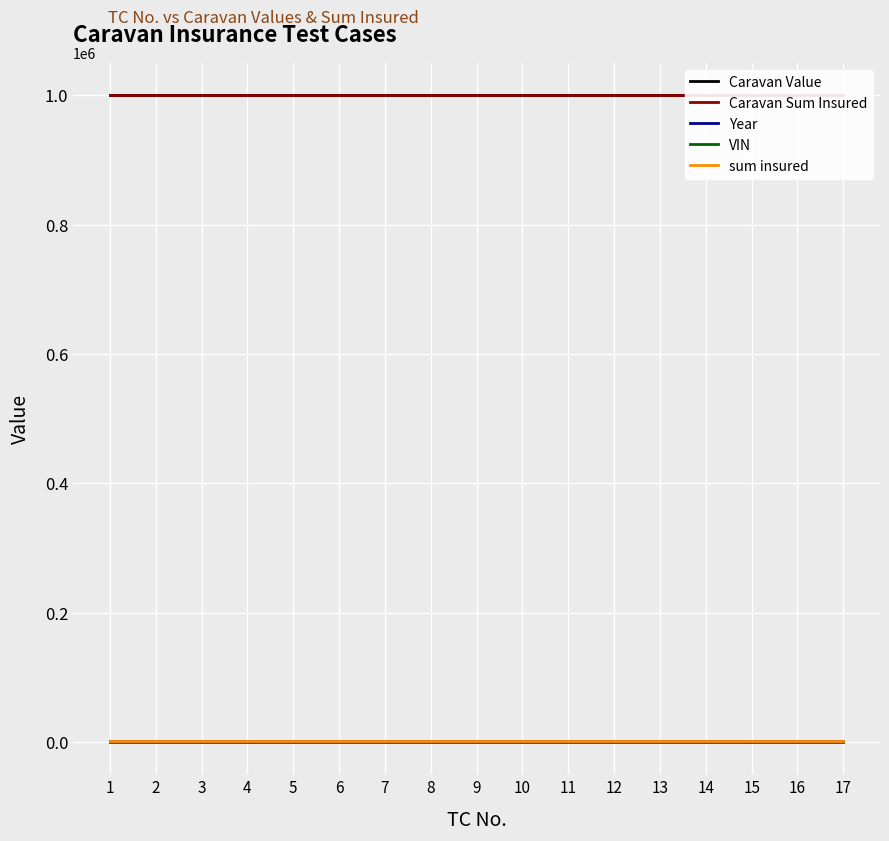

Reading left to right, what are all the values shown in this chart?

Caravan Value: 1=1000000	2=1000000	3=1000000	4=1000000	5=1000000	6=1000000	7=1000000	8=1000000	9=1000000	10=1000000	11=1000000	12=1000000	13=1000000	14=1000000	15=1000000	16=1000000	17=1000000
Caravan Sum Insured: 1=1000000	2=1000000	3=1000000	4=1000000	5=1000000	6=1000000	7=1000000	8=1000000	9=1000000	10=1000000	11=1000000	12=1000000	13=1000000	14=1000000	15=1000000	16=1000000	17=1000000
Year: 1=2002	2=2002	3=2002	4=2002	5=2002	6=2002	7=2002	8=2002	9=2002	10=2002	11=2002	12=2002	13=2002	14=2002	15=2002	16=2002	17=2002
VIN: 1=245	2=245	3=245	4=245	5=245	6=245	7=245	8=245	9=245	10=245	11=245	12=245	13=245	14=245	15=245	16=245	17=245
sum insured: 1=1000	2=1000	3=1000	4=1000	5=1000	6=1000	7=1000	8=1000	9=1000	10=1000	11=1000	12=1000	13=1000	14=1000	15=1000	16=1000	17=1000